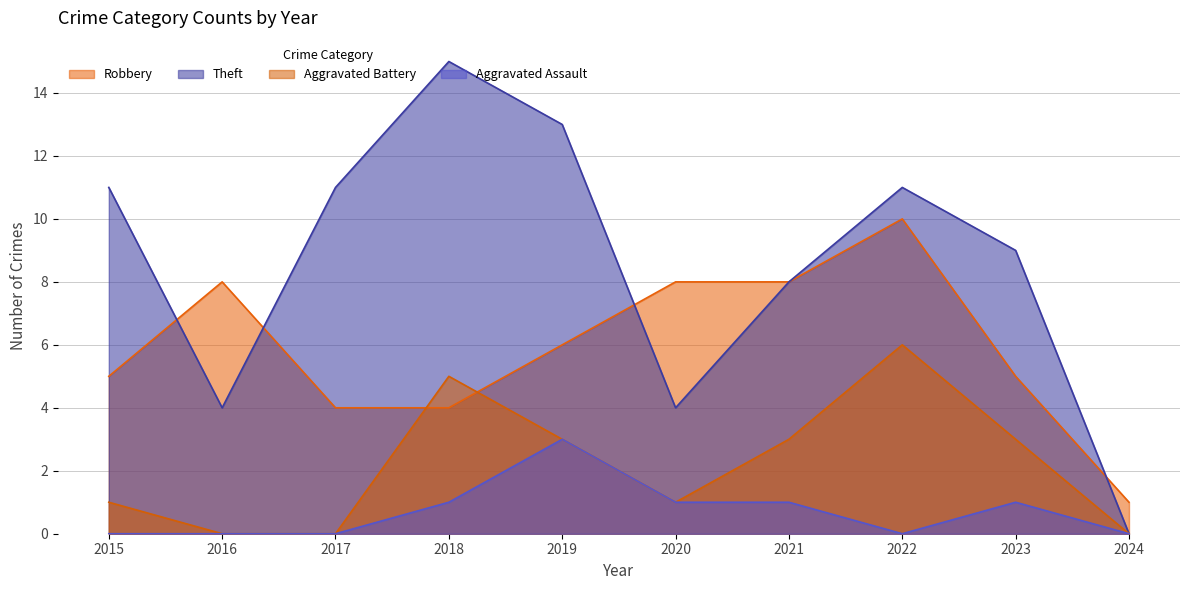

Does the chart have visible grid lines?

Yes